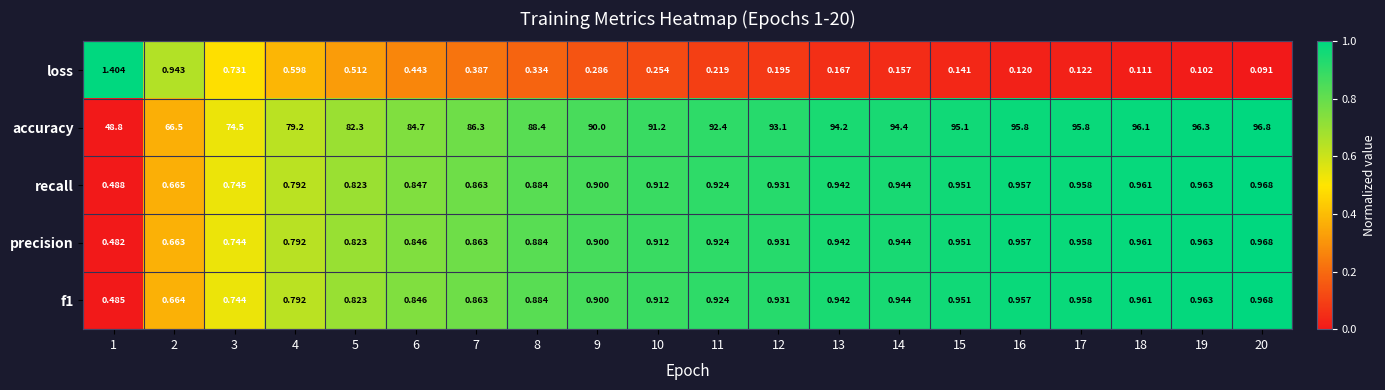

Is the value of loss at 6 greater than the value of precision at 13?

No